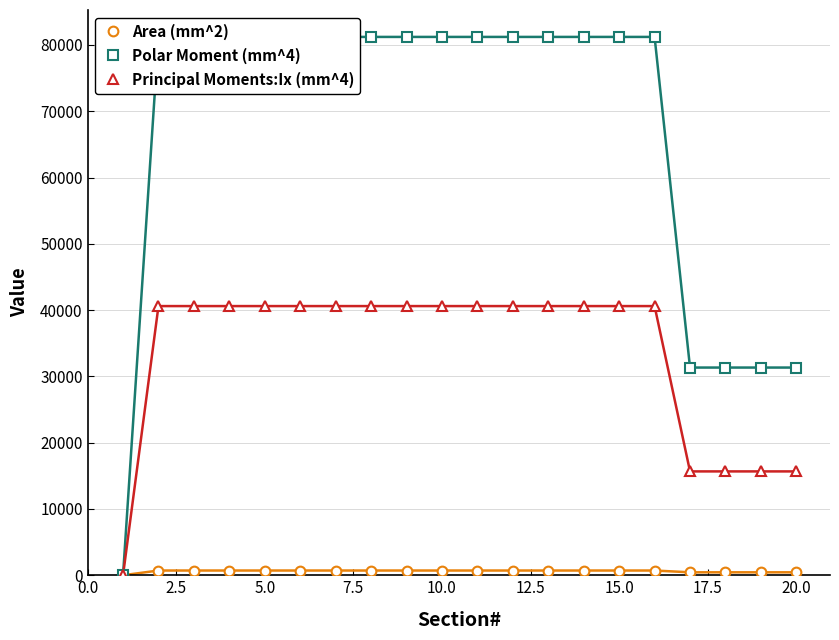

What is the maximum value for Principal Moments:Ix (mm^4)?

40605.3